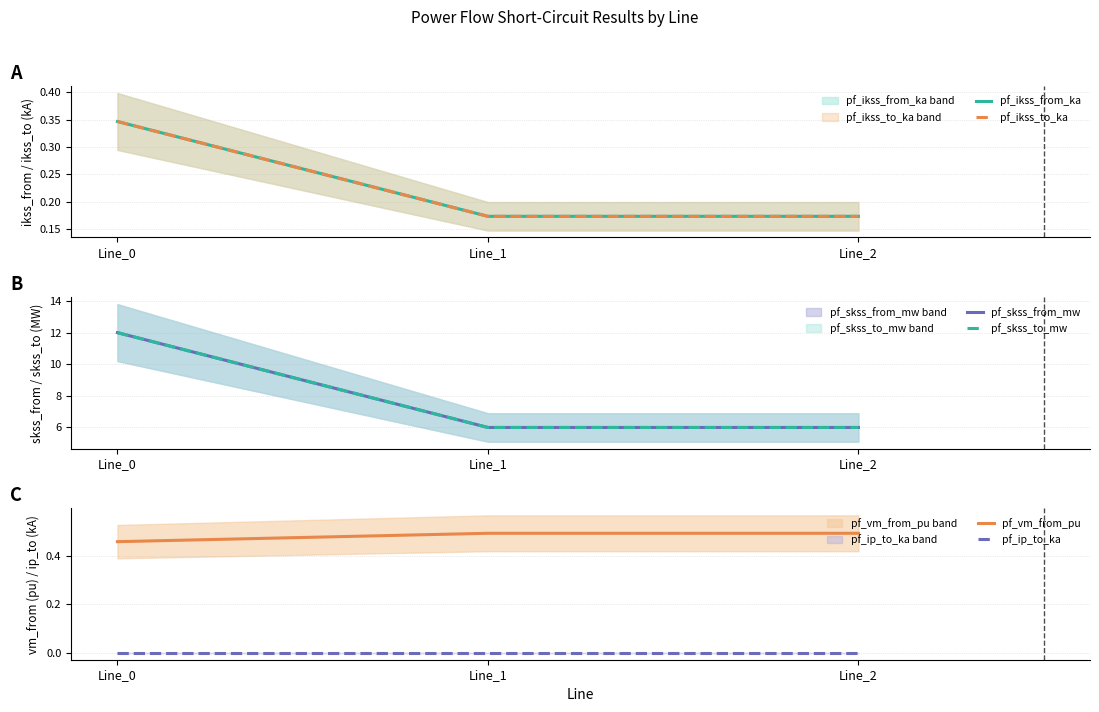

Where is pf_skss_to_mw nearest to the value 8?

Line_1